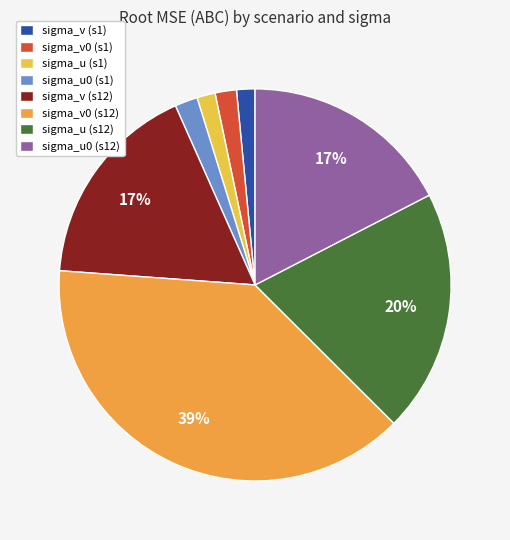

How many slices are in this pie chart?

8